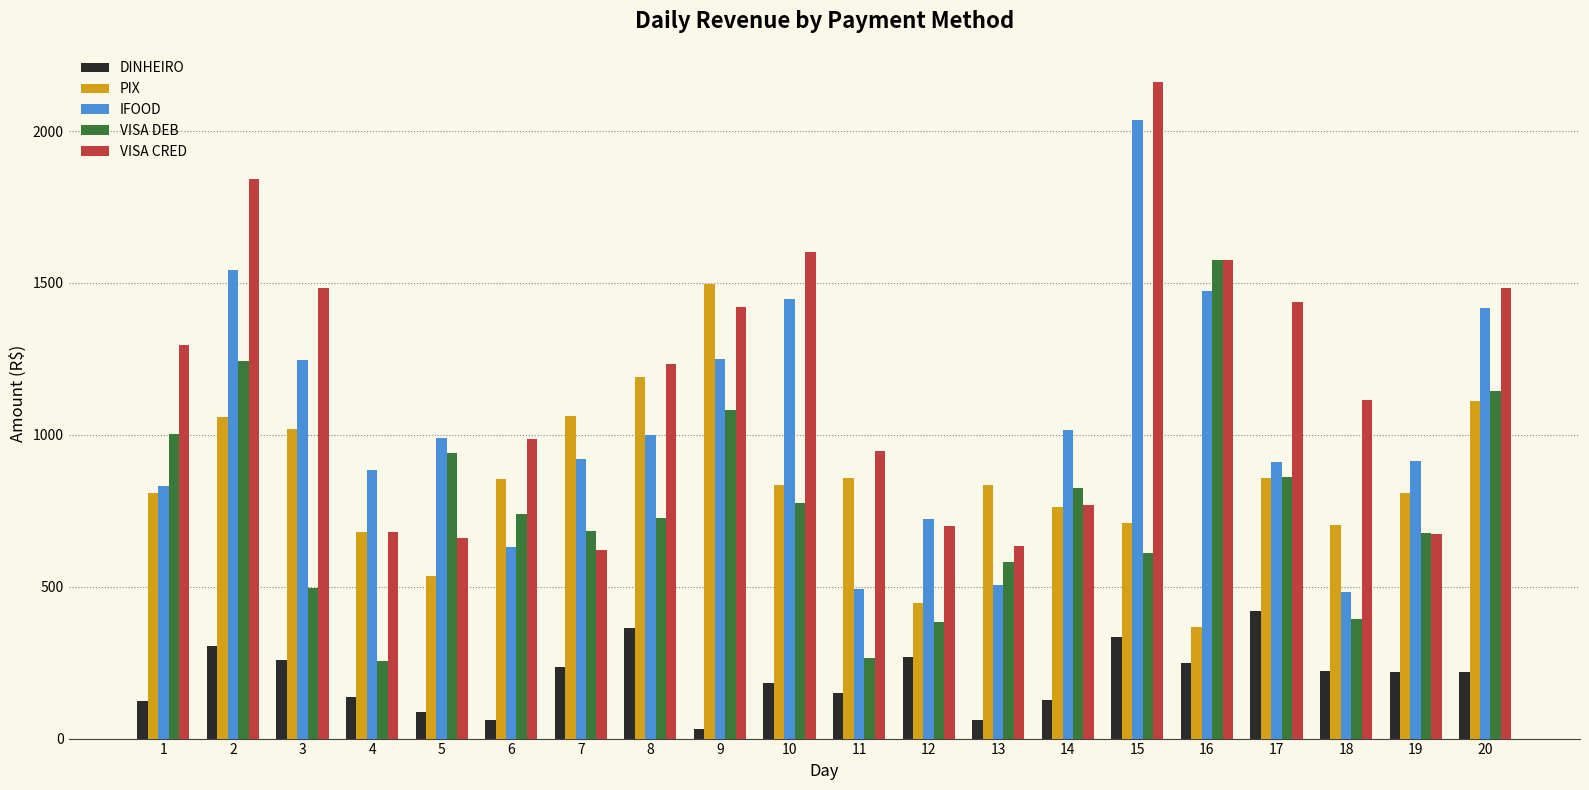

What is the greatest value displayed?

2162.7